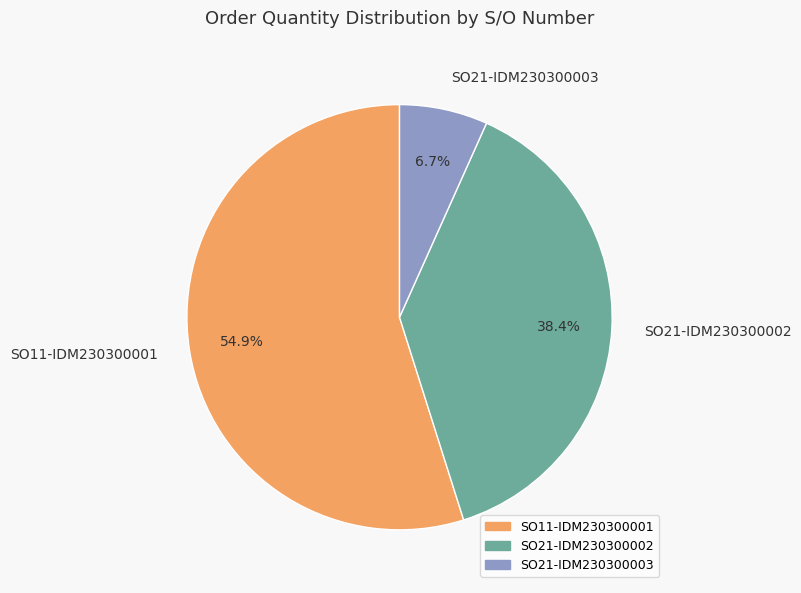

Is it true that SO21-IDM230300002 is 53% of the pie?

False